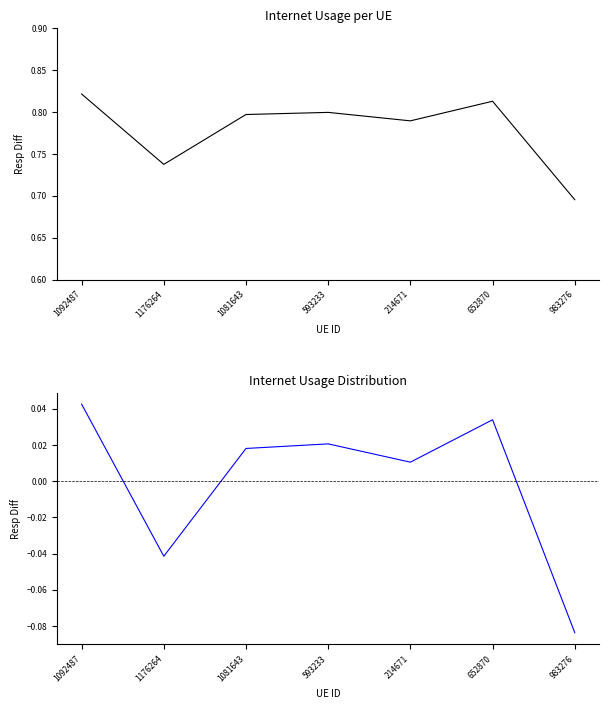

What is the sum of the Internet usage values at 1081643 and 593233?

1.6